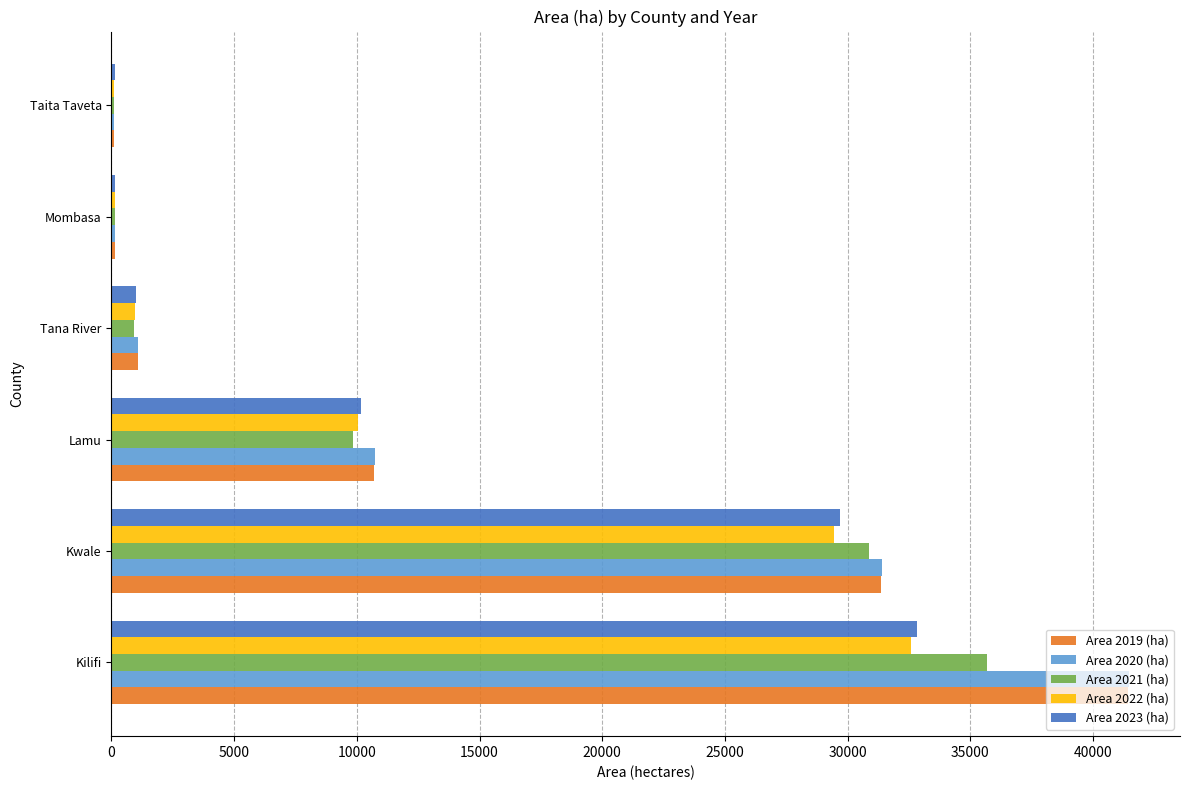

What is the maximum value shown in the chart?

41470